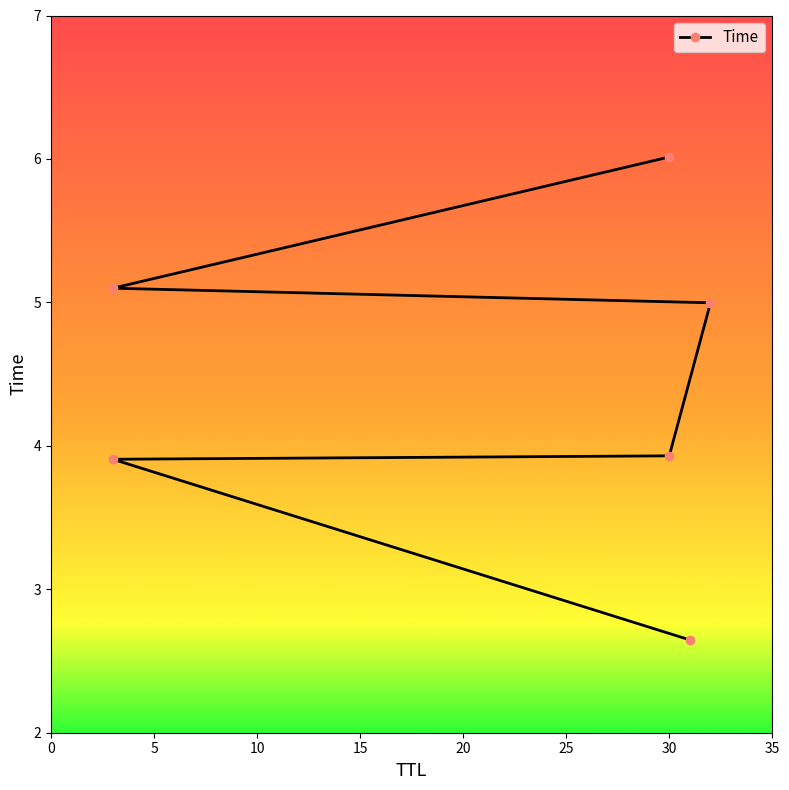

The chart shows a value of 3.7 at 0. True or false?

False